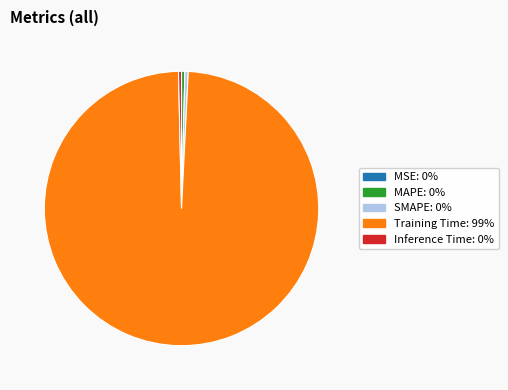

Is it true that MAPE is 7% of the pie?

False